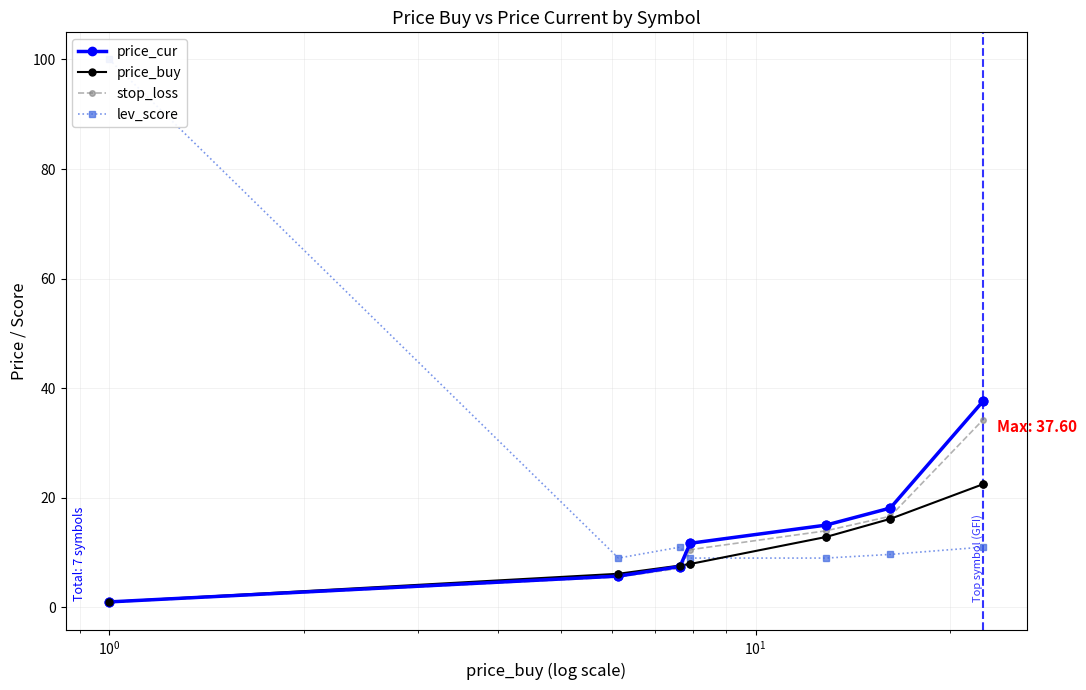

Which series contains the highest Y value?

lev_score